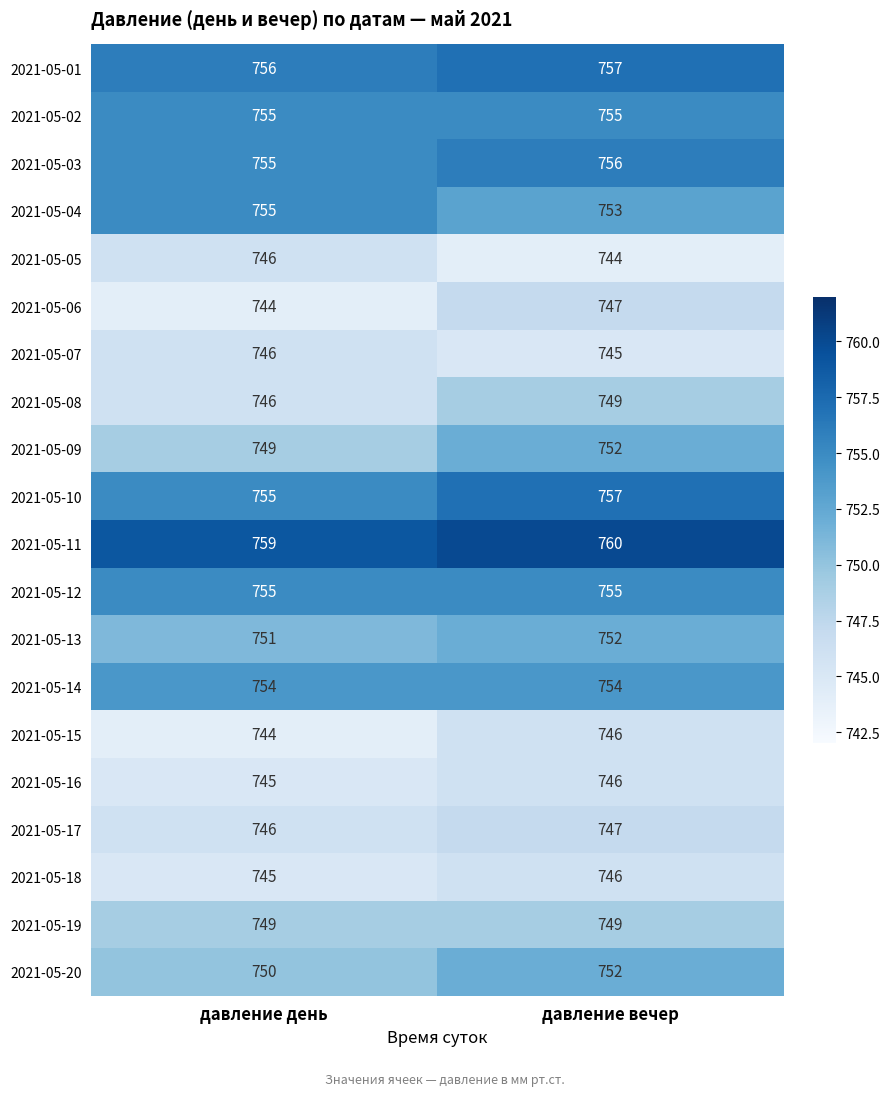

What is the spread (max minus min) of values at давление вечер?

16